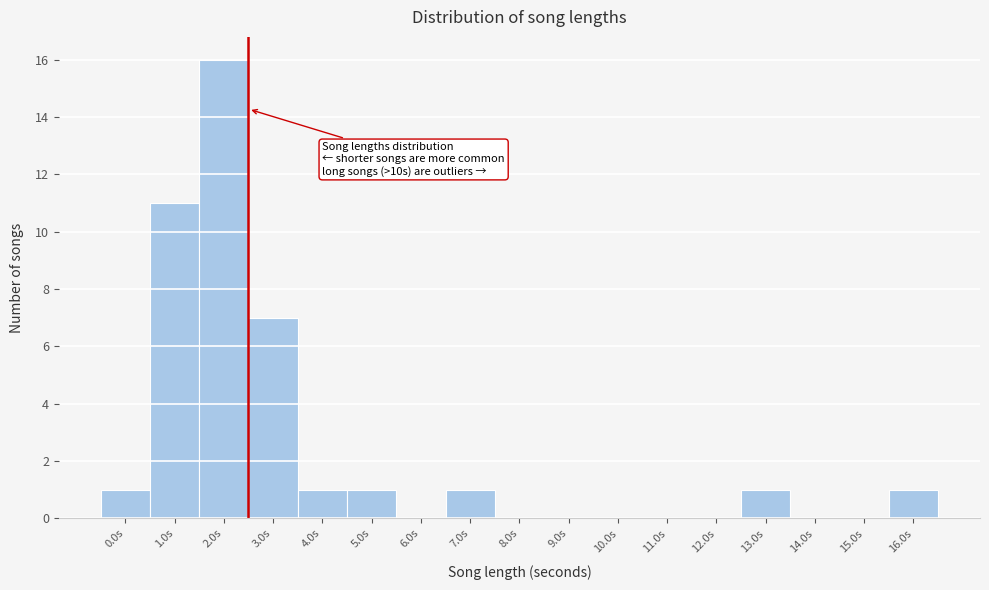

Reading left to right, extract all data points from this chart.

0.0s=1	1.0s=11	2.0s=16	3.0s=7	4.0s=1	5.0s=1	6.0s=0	7.0s=1	8.0s=0	9.0s=0	10.0s=0	11.0s=0	12.0s=0	13.0s=1	14.0s=0	15.0s=0	16.0s=1